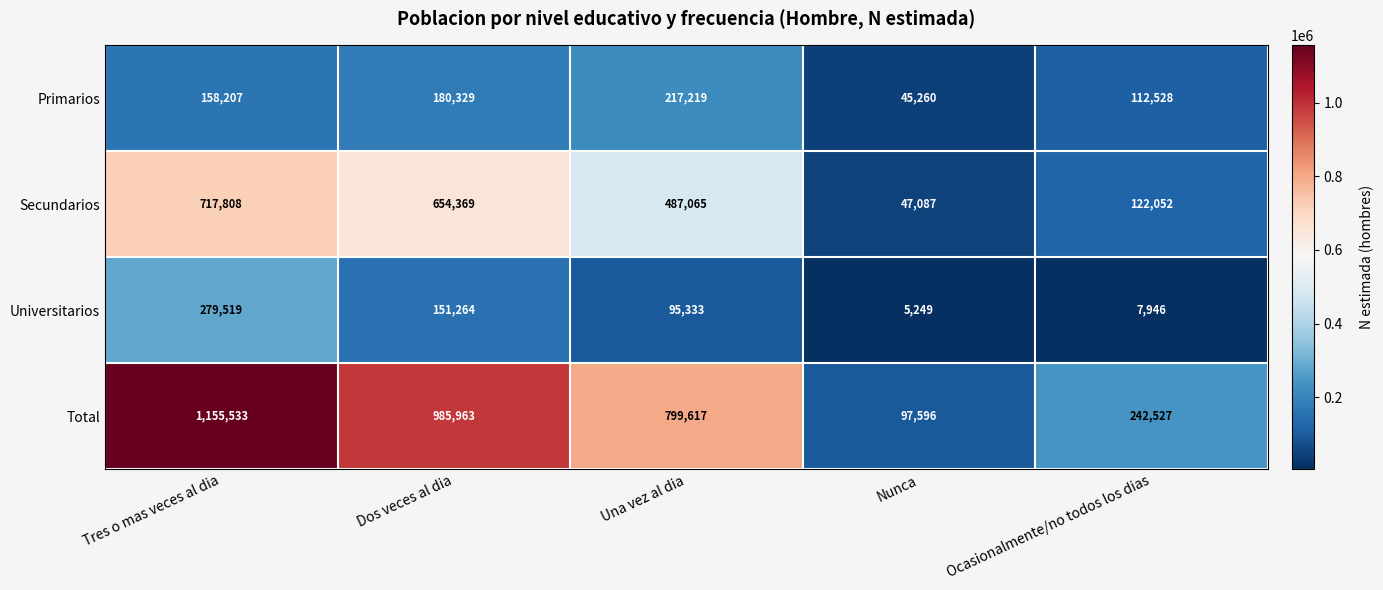

What is the highest value of the Total series?

1155533